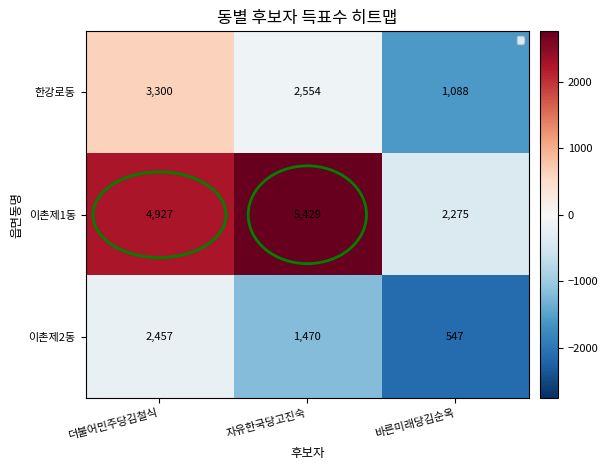

What is the difference between the second highest and minimum values in the 이촌제1동 series?

2652